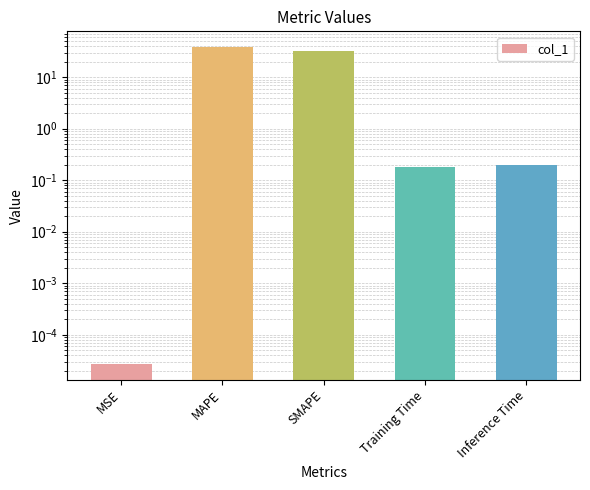

What is the difference between the values at SMAPE and Inference Time?

31.9